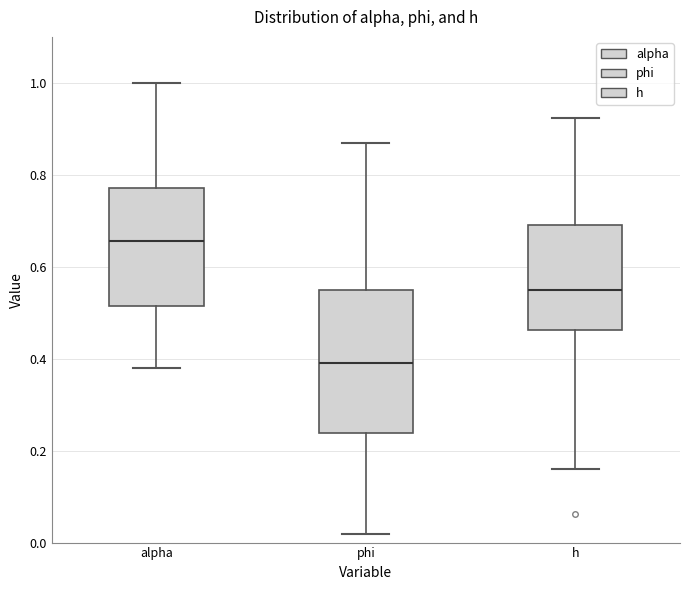

Reading left to right, read every box against the y-axis: the position of its median line, the range the box covers, and the ends of its whiskers. The values are not printed on the chart, so give them approximately, as read against the axis.

alpha: median 0.66, box 0.52 to 0.78, whiskers 0.38 to 1.00
phi: median 0.40, box 0.24 to 0.54, whiskers 0.02 to 0.86
h: median 0.54, box 0.46 to 0.70, whiskers 0.16 to 0.92